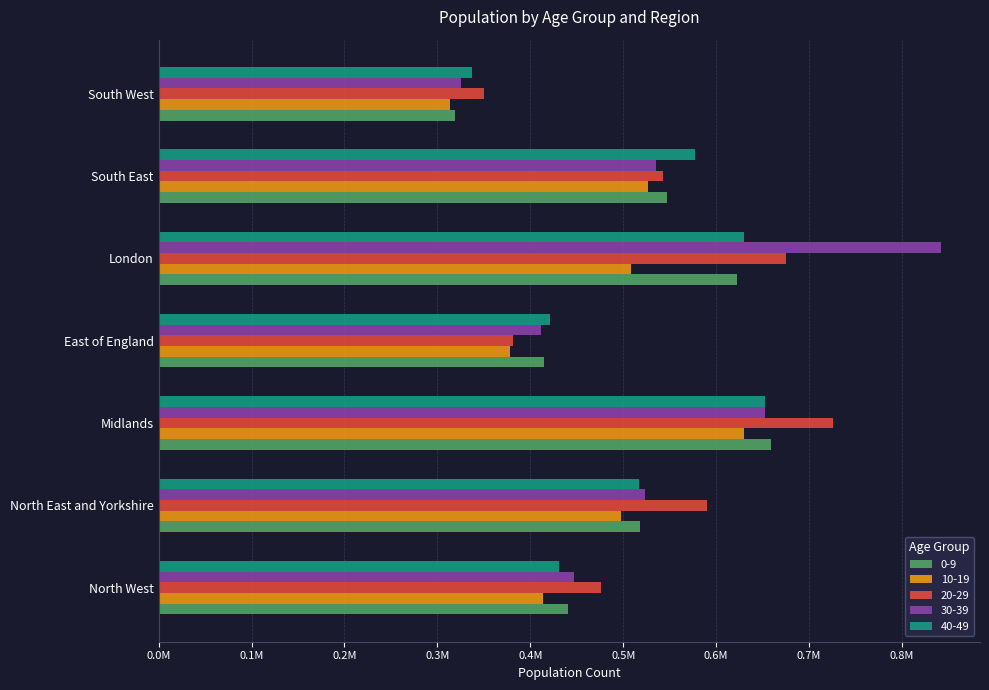

At which category is the sum across all series the highest?

Midlands